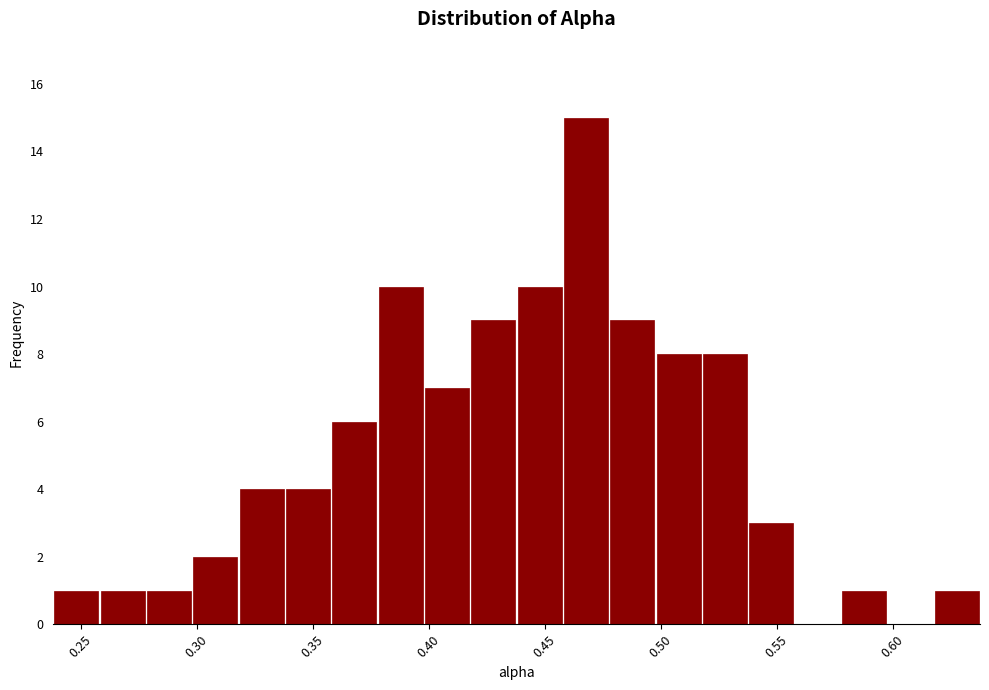

Read against the x-axis, roughly where is the centre of the tallest bar?

0.470